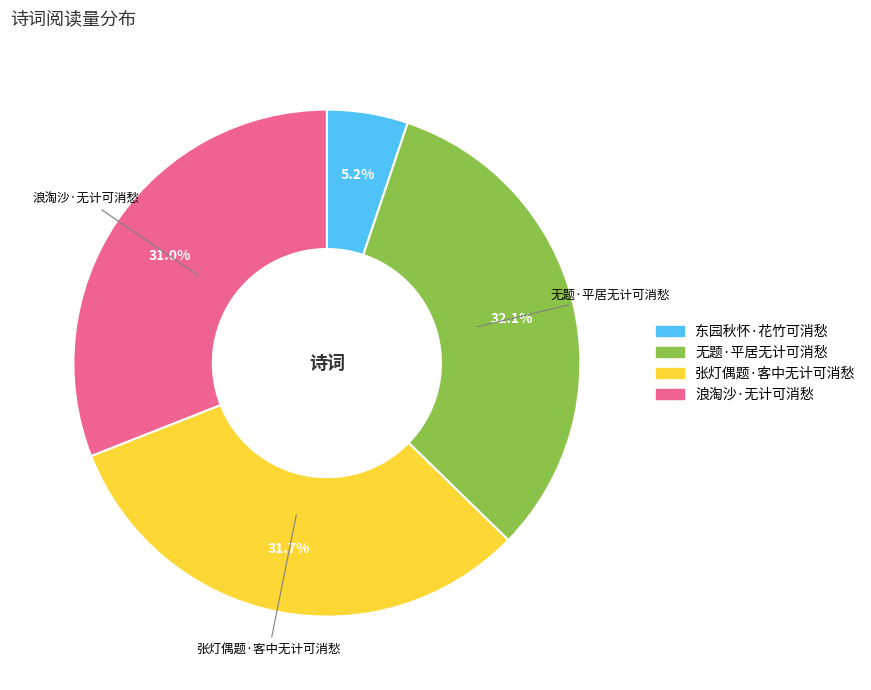

Combined, what portion of the pie is 张灯偶题·客中无计可消愁 and 东园秋怀·花竹可消愁?

36.9%